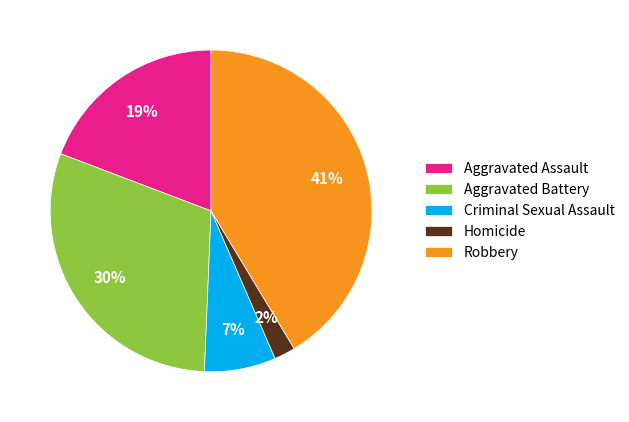

Does any single category account for the majority?

No